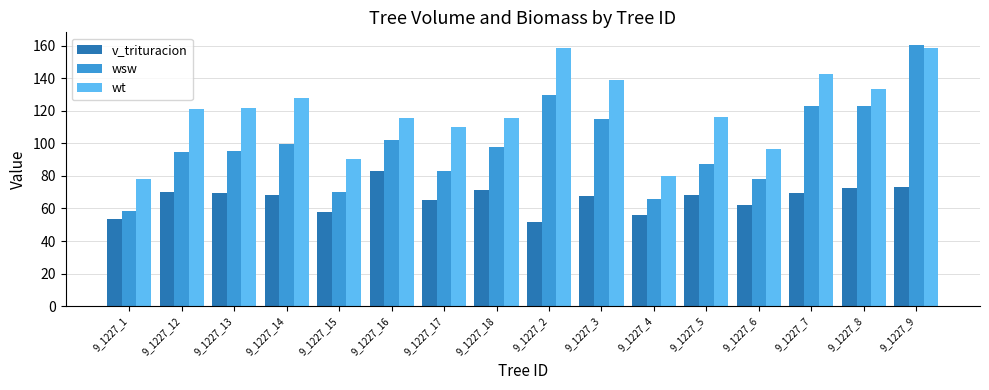

The wt series shows 142.8 at 9_1227_7. True or false?

True